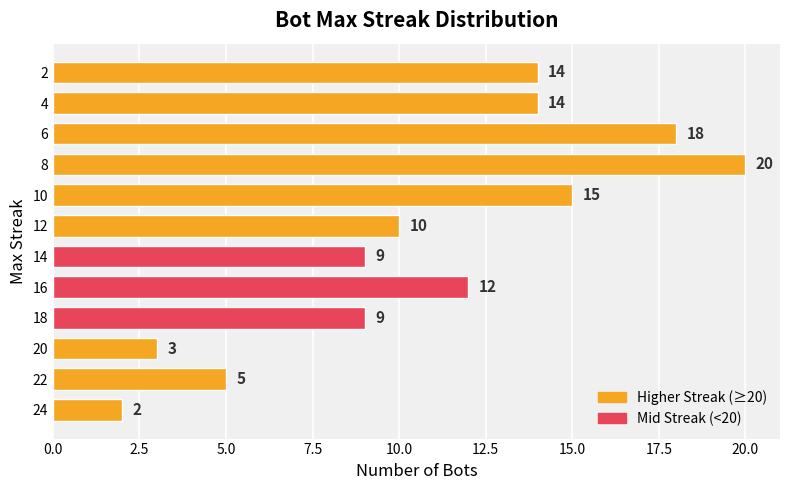

What is the approximate value at 6, to the nearest 10?

20